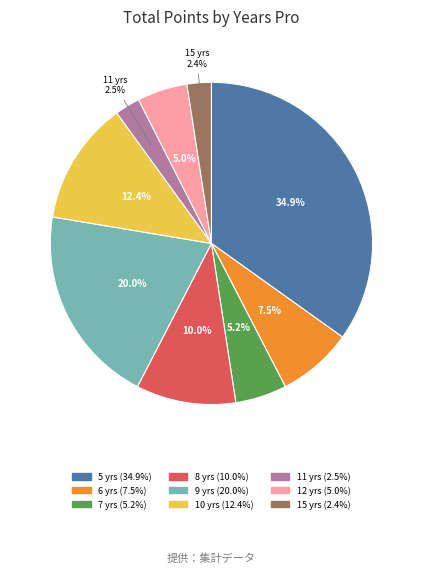

How many segments does this pie chart have?

9